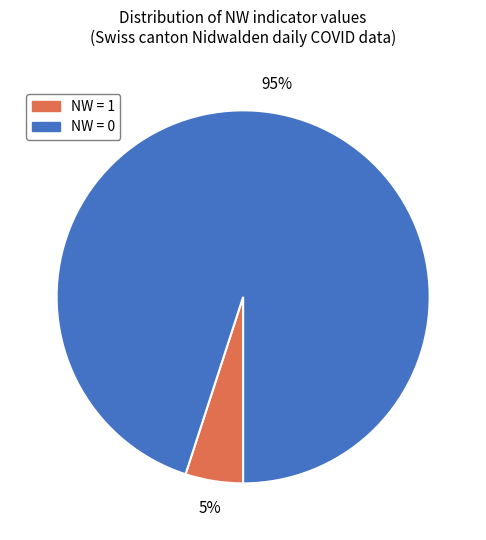

Does any single category account for the majority?

Yes